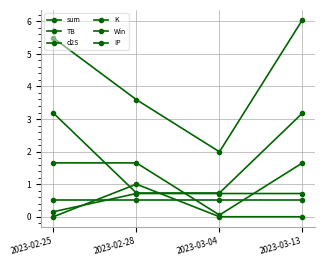

Is it true that Win equals 0.6 at 2023-02-28?

False